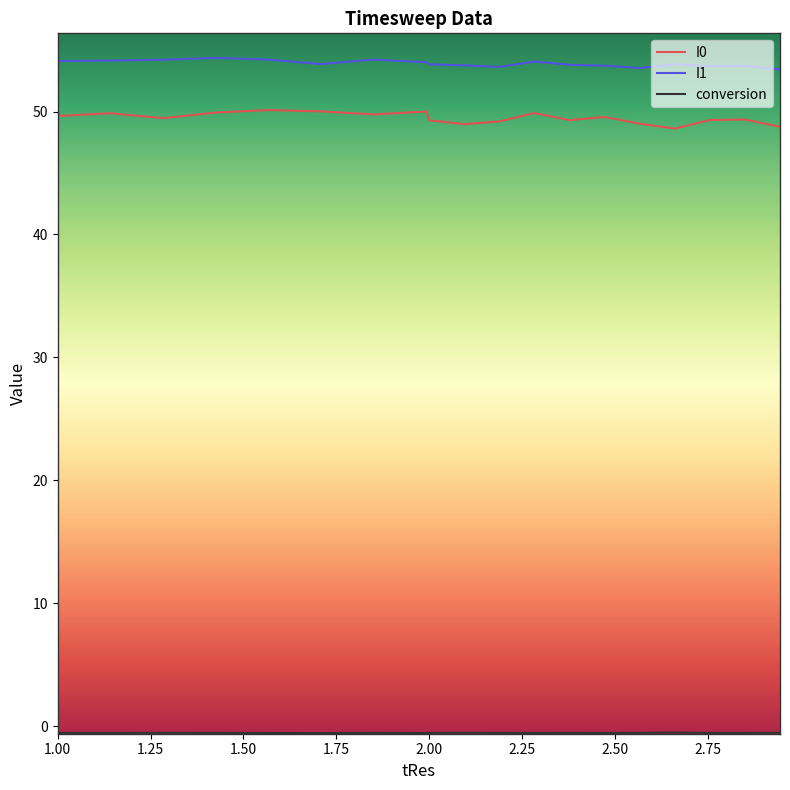

True or false: I1 and I0 intersect in this chart.

False